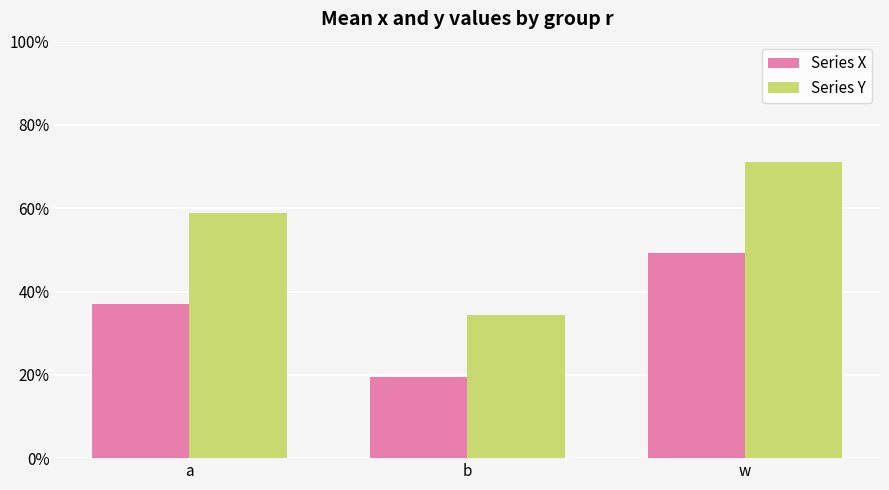

What is the label of the 3rd bar from the right?

a